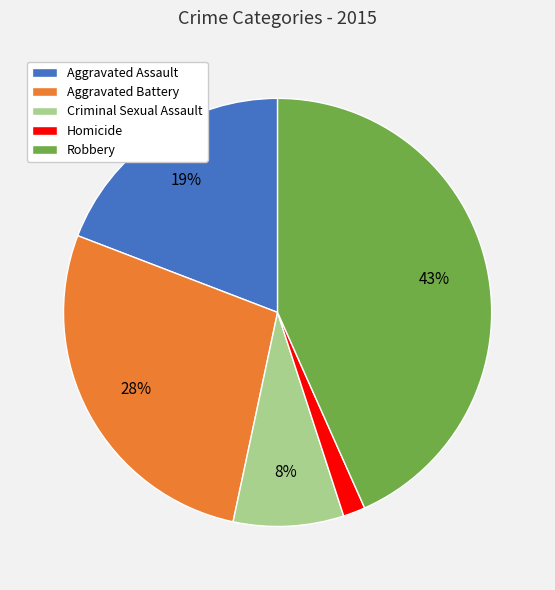

Is Criminal Sexual Assault the majority of the pie?

No